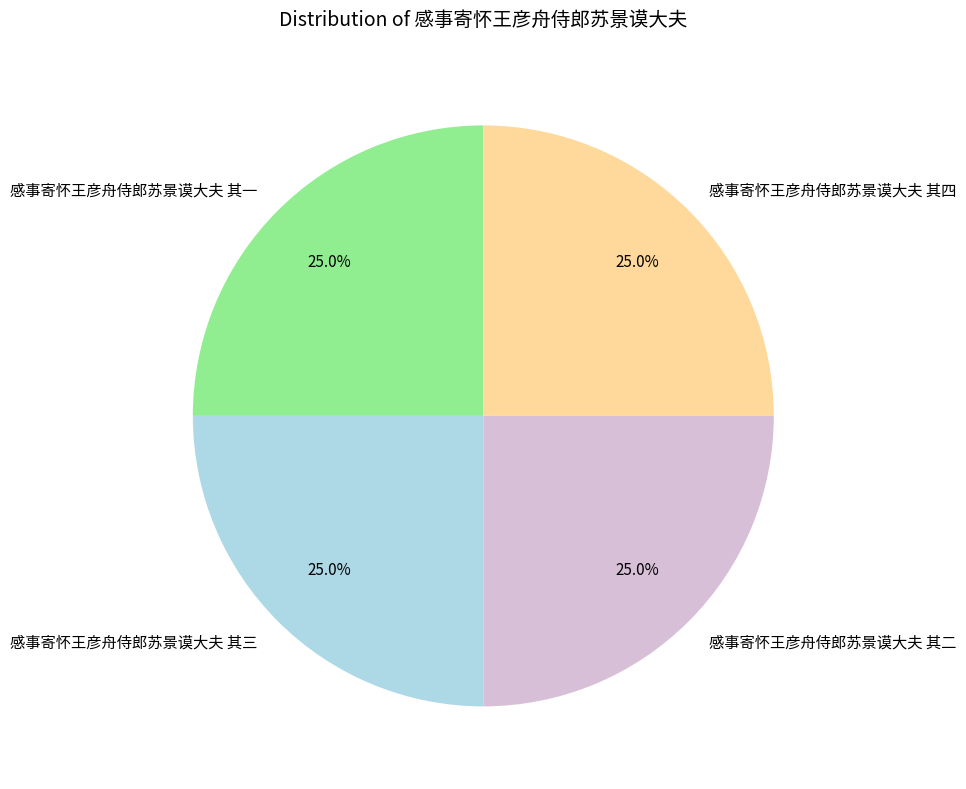

What portion of the pie excludes 感事寄怀王彦舟侍郎苏景谟大夫 其一?

75.0%